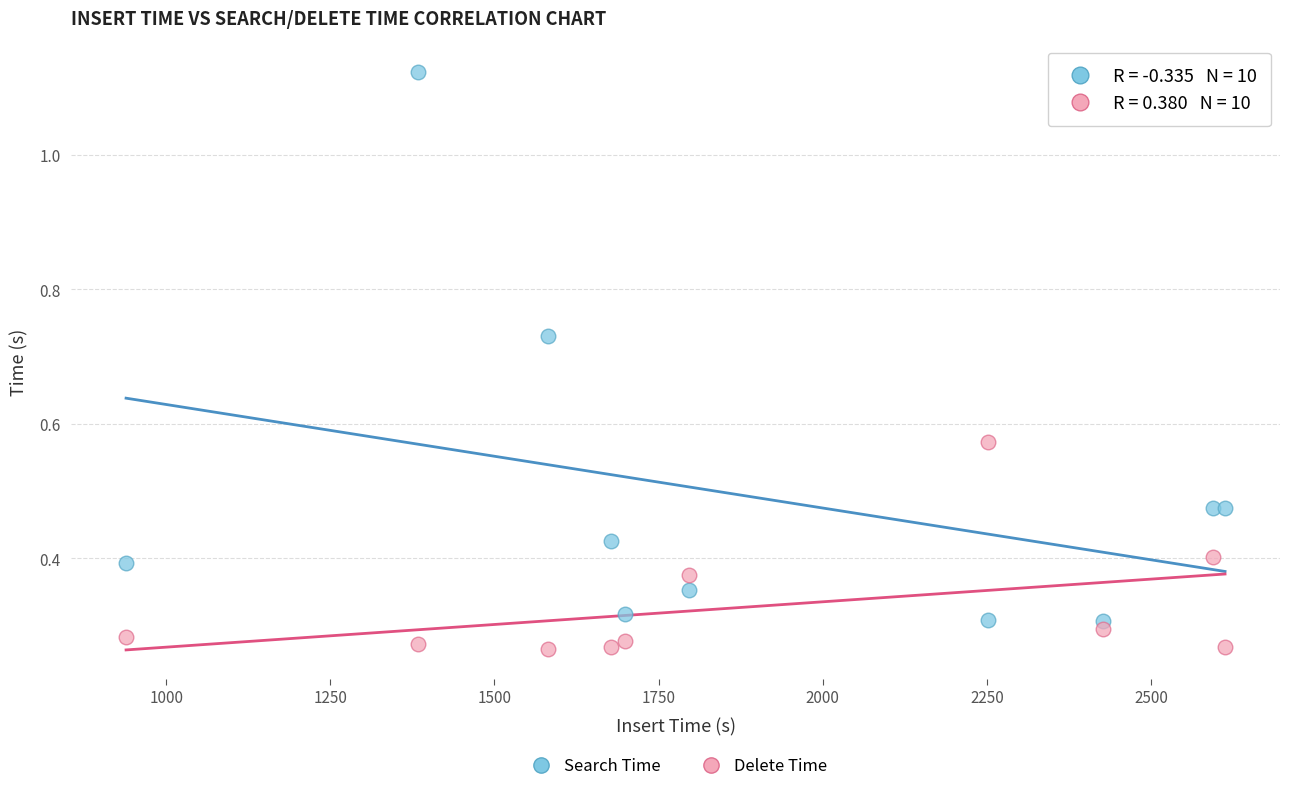

What is the X range (max minus min) for the scatter plot?

1673.8